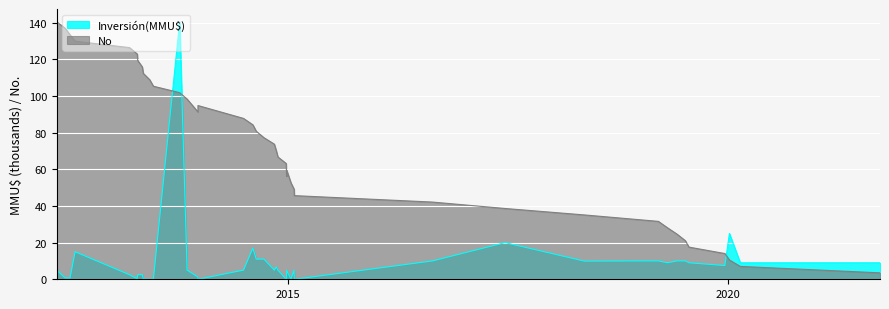

What is the average value?

72.0